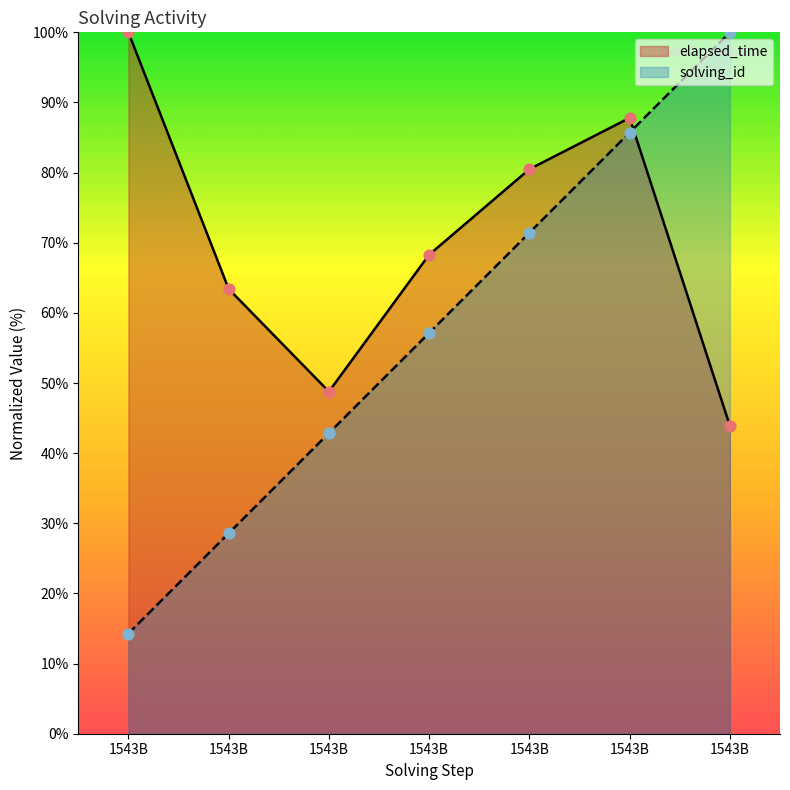

Which series has the largest Y range (max minus min)?

solving_id